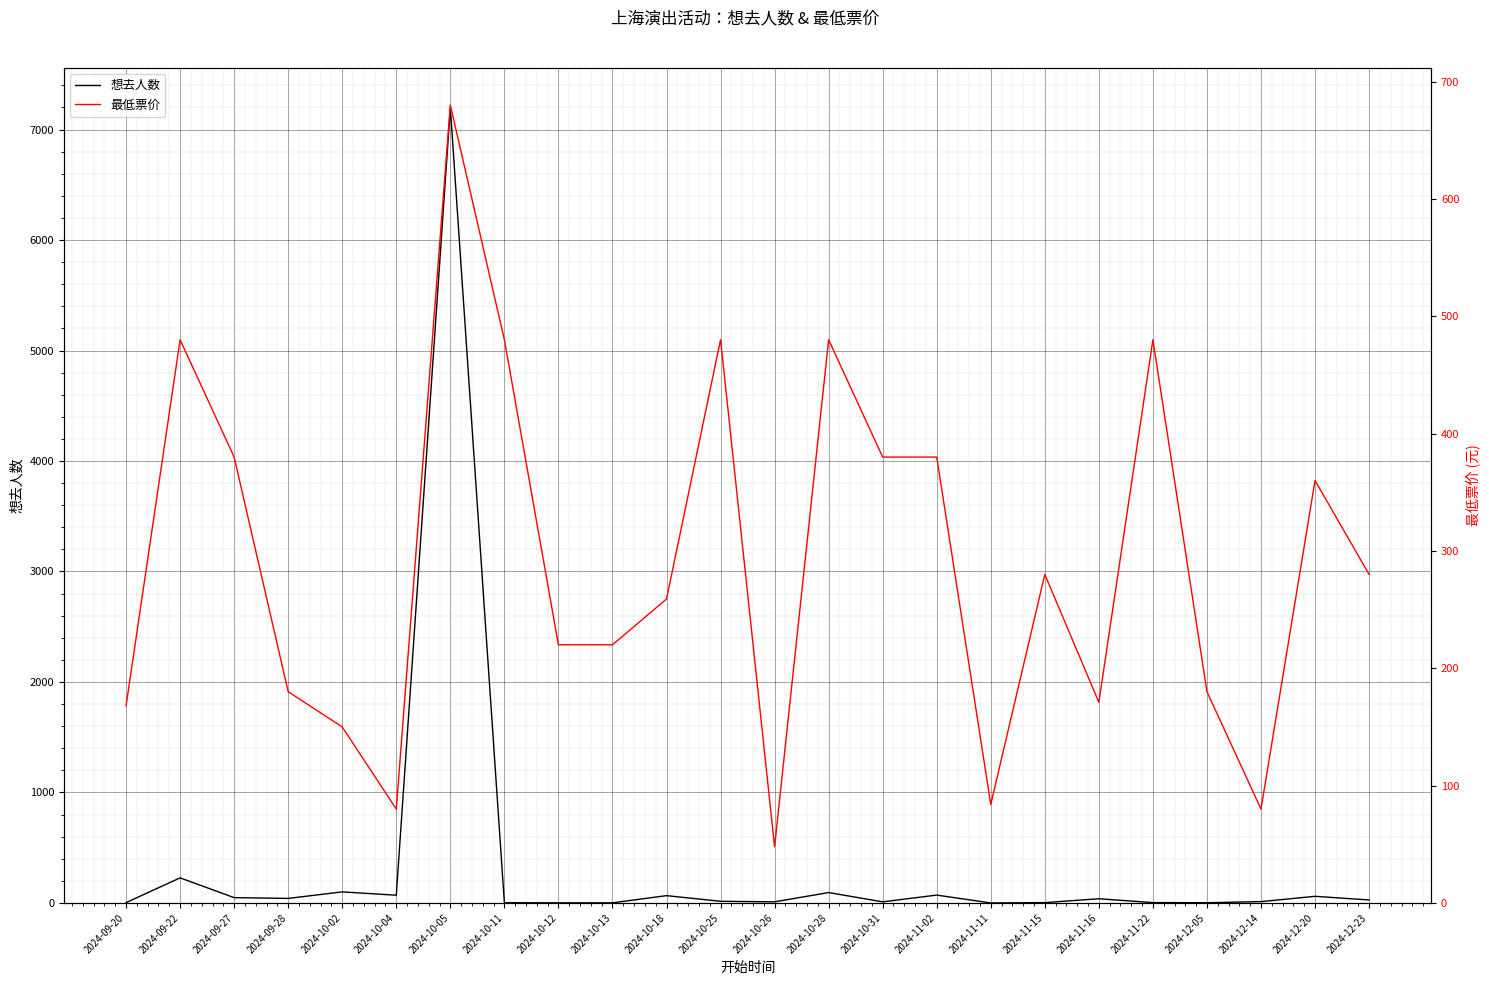

What is the label of the 4th point from the right?

2024-12-05